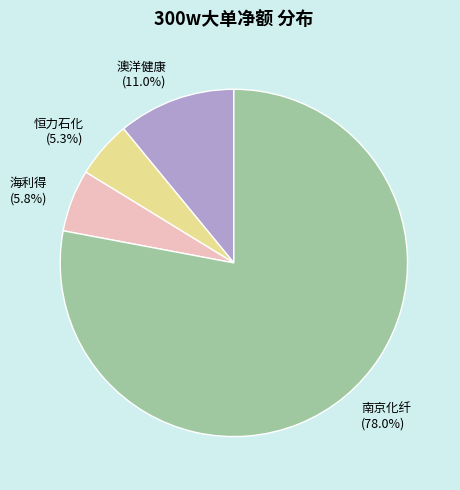

How many segments does this pie chart have?

4